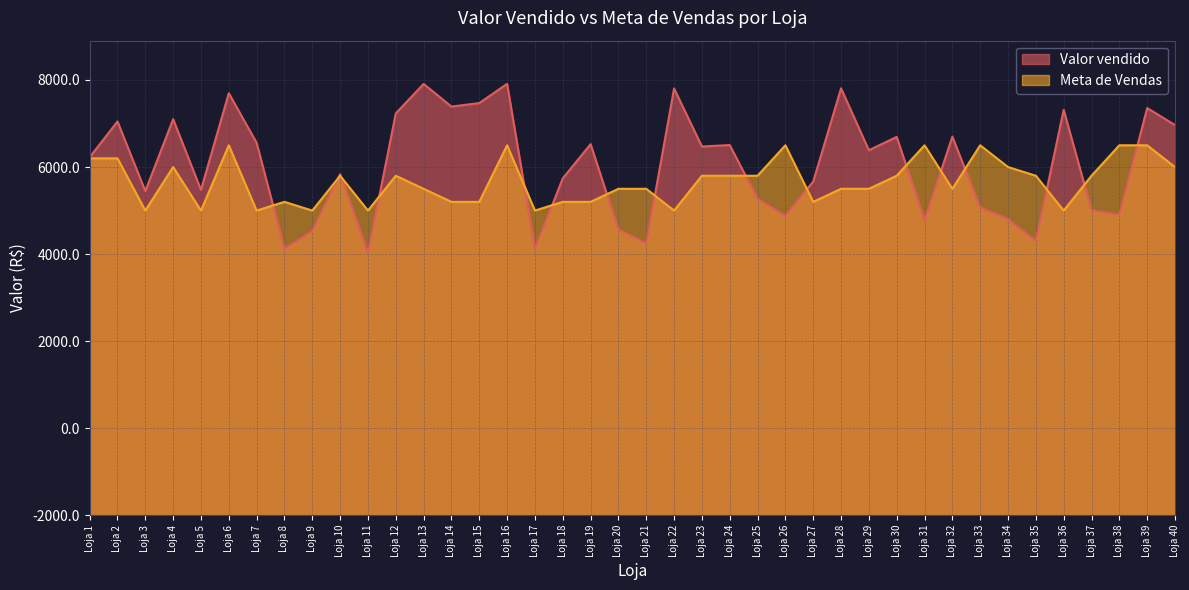

Reading left to right, list all the values displayed in this chart.

Valor vendido: 8224.8	9046.3	7448.1	9099.9	7474.5	9697.4	8555.9	6119.5	6529.5	7835.9	6020.7	9232.0	9910.5	9389.6	9469.3	9912.5	6120.5	7739.5	8526.3	6568.7	6244.3	9805.7	8471.9	8505.4	7272.6	6880.3	7666.9	9809.0	8386.5	8693.2	6773.4	8698.0	7069.7	6806.0	6298.3	9315.0	7009.8	6901.2	9355.5	8964.8
Meta de Vendas: 8200.0	8200.0	7000.0	8000.0	7000.0	8500.0	7000.0	7200.0	7000.0	7800.0	7000.0	7800.0	7500.0	7200.0	7200.0	8500.0	7000.0	7200.0	7200.0	7500.0	7500.0	7000.0	7800.0	7800.0	7800.0	8500.0	7200.0	7500.0	7500.0	7800.0	8500.0	7500.0	8500.0	8000.0	7800.0	7000.0	7800.0	8500.0	8500.0	8000.0